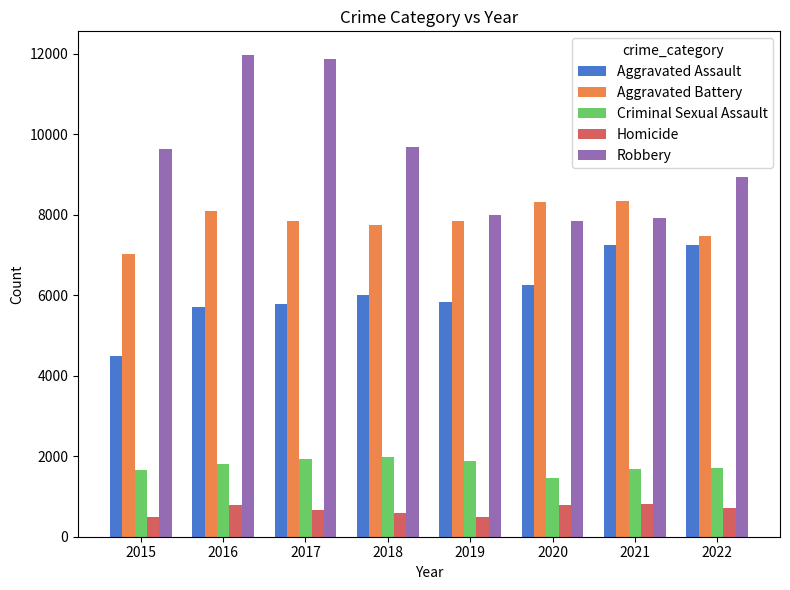

Is the value of Homicide at 2020 greater than the value of Criminal Sexual Assault at 2021?

No